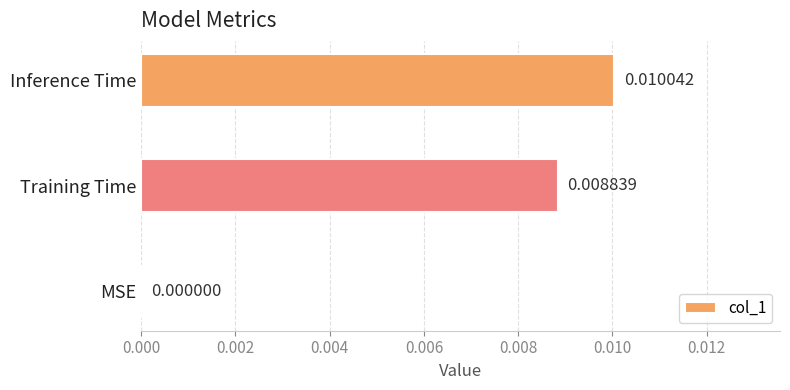

How many series are shown in this chart?

1